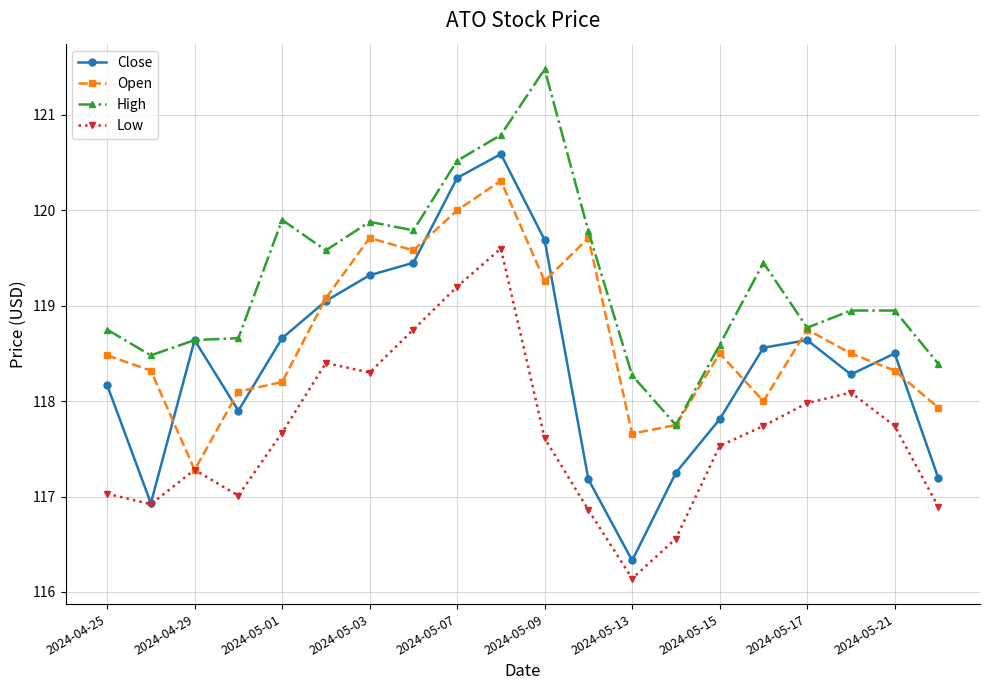

What are all the series names shown in the legend?

Close, Open, High, Low